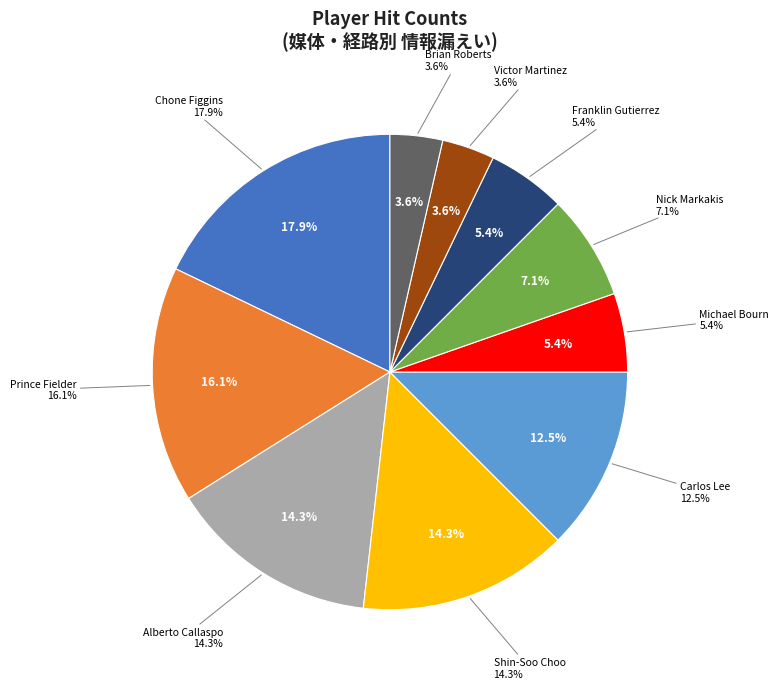

How many slices are in this pie chart?

10